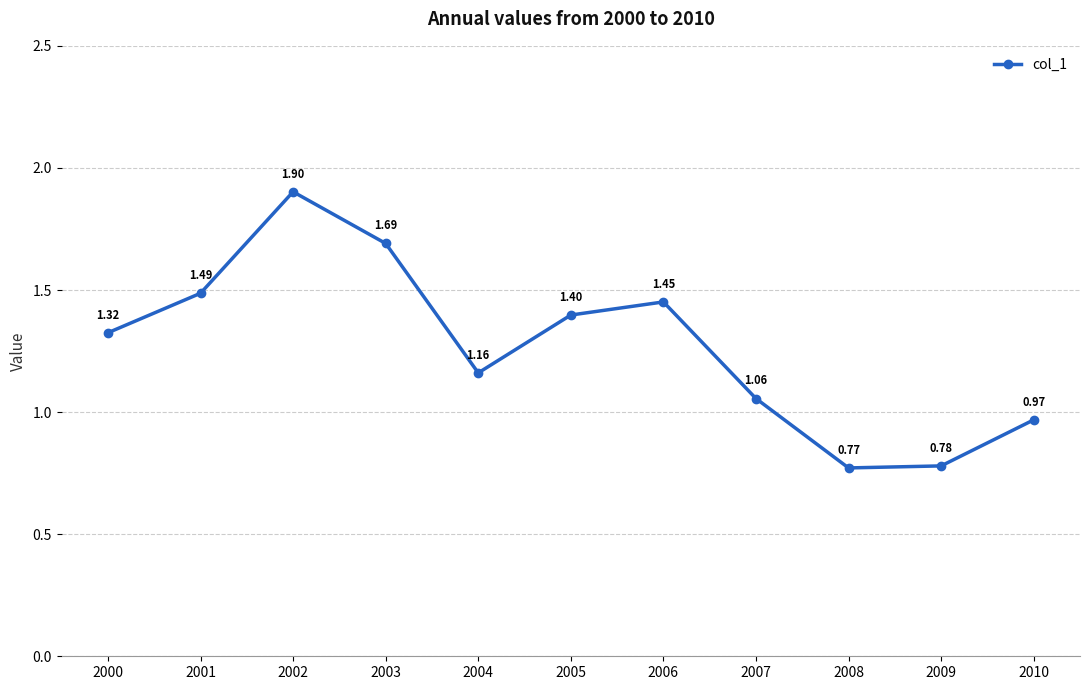

What is the sum of the values at 2000 and 2004?

2.5